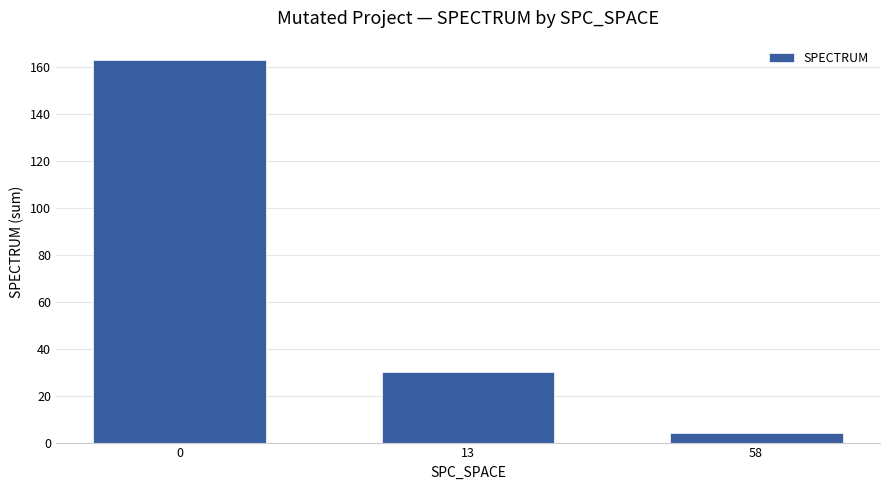

The chart shows a value of 70 at 0. True or false?

False